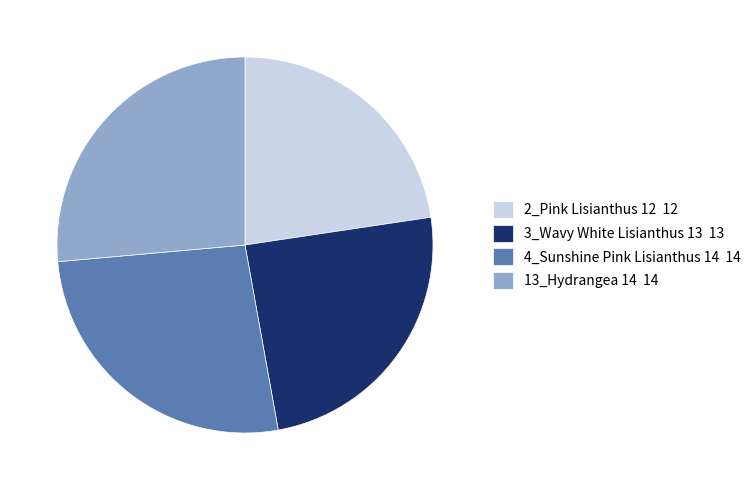

How many slices are in this pie chart?

4